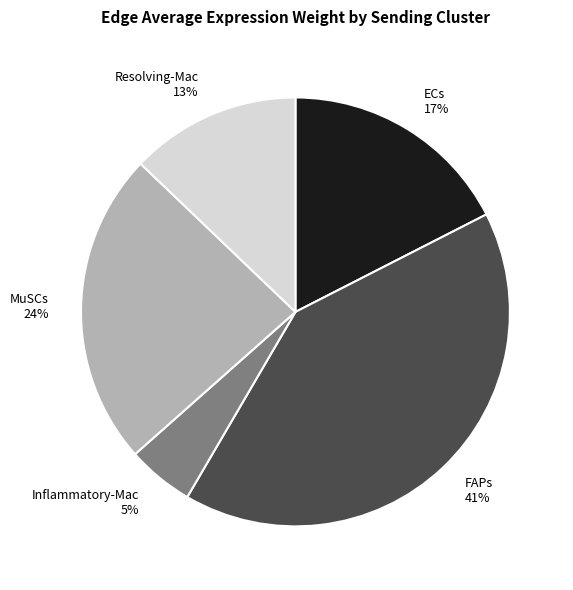

Does any single category account for the majority?

No